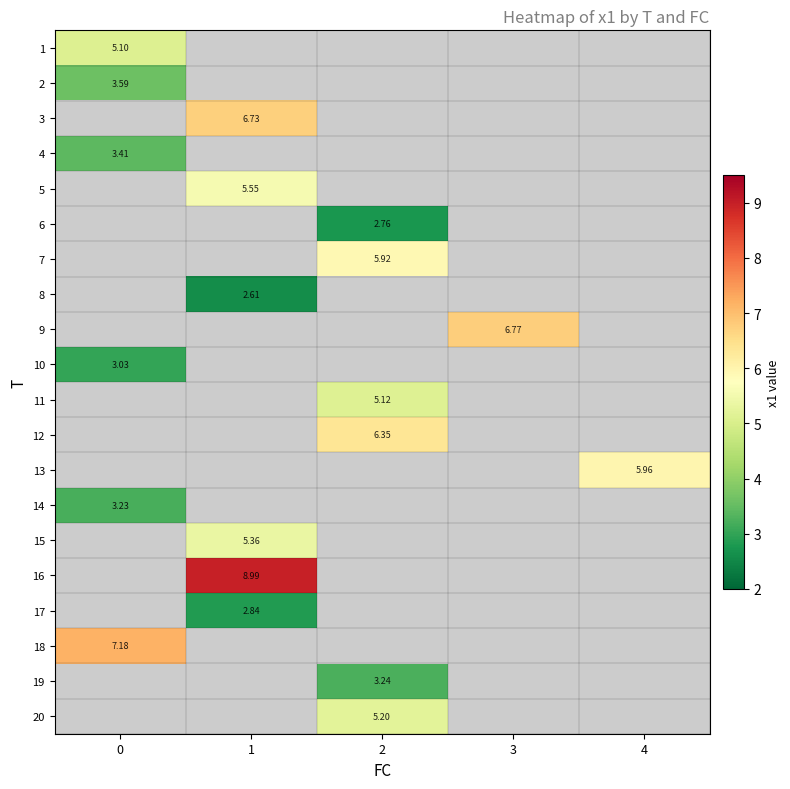

Between 2 and 3, which is larger?

3